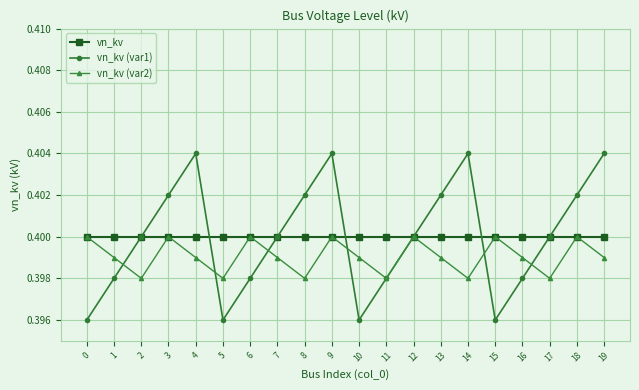

How many series are shown in this chart?

3